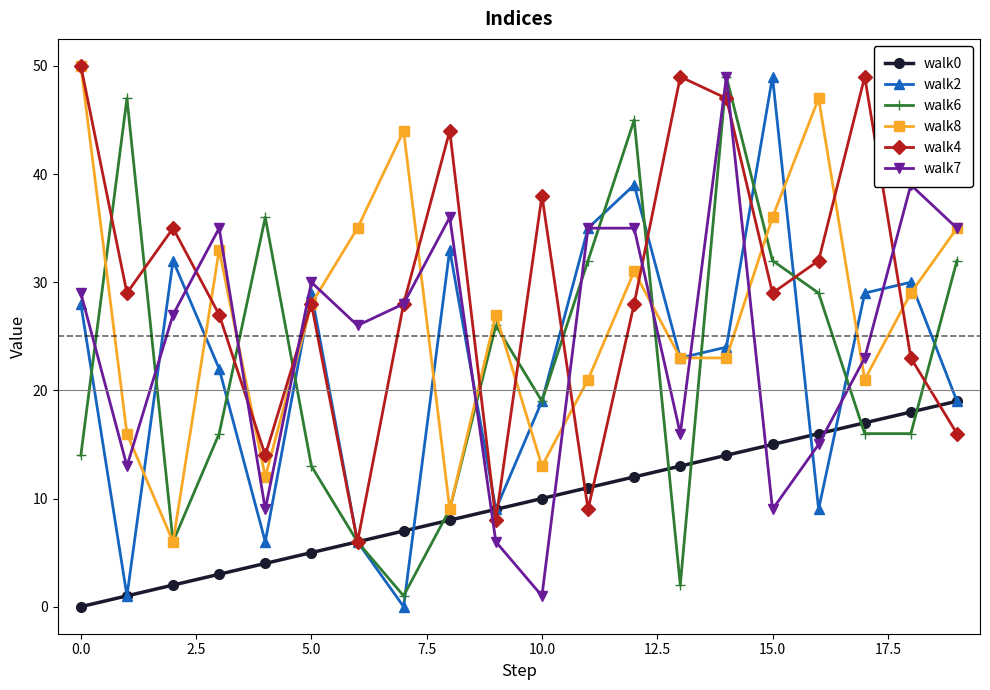

Which series has the largest total across all categories?

walk4